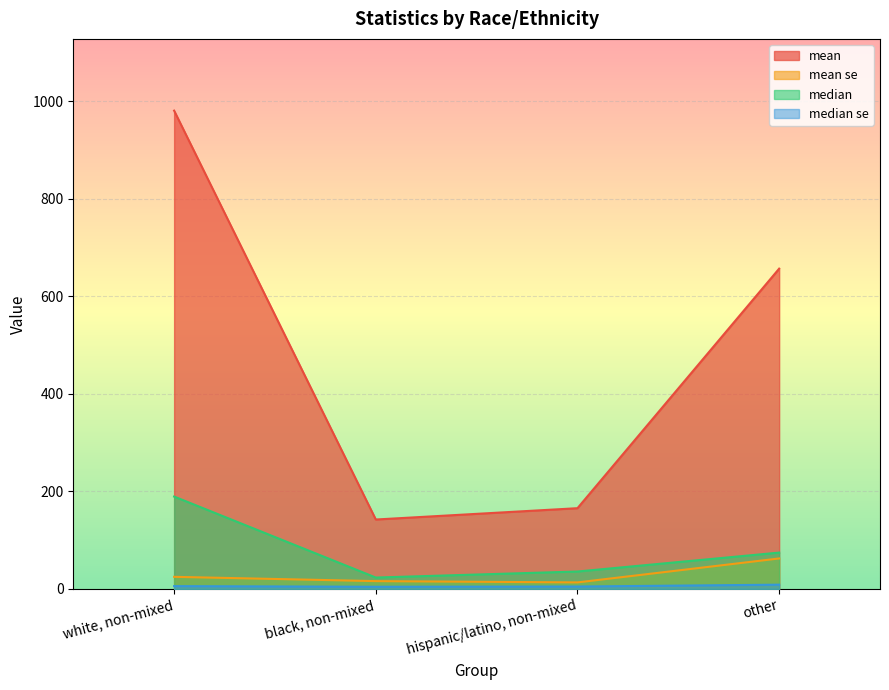

Reading right to left, what are all the values shown in this chart?

mean: other=656.6	hispanic/latino, non-mixed=165.5	black, non-mixed=142.3	white, non-mixed=980.5
mean se: other=62.5	hispanic/latino, non-mixed=13.4	black, non-mixed=16.0	white, non-mixed=24.8
median: other=74.5	hispanic/latino, non-mixed=35.7	black, non-mixed=23.4	white, non-mixed=189.4
median se: other=8.7	hispanic/latino, non-mixed=4.9	black, non-mixed=4.5	white, non-mixed=5.8